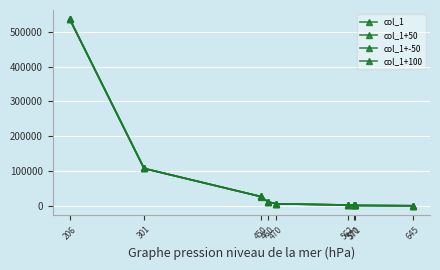

Which series has the largest range (max minus min)?

col_1